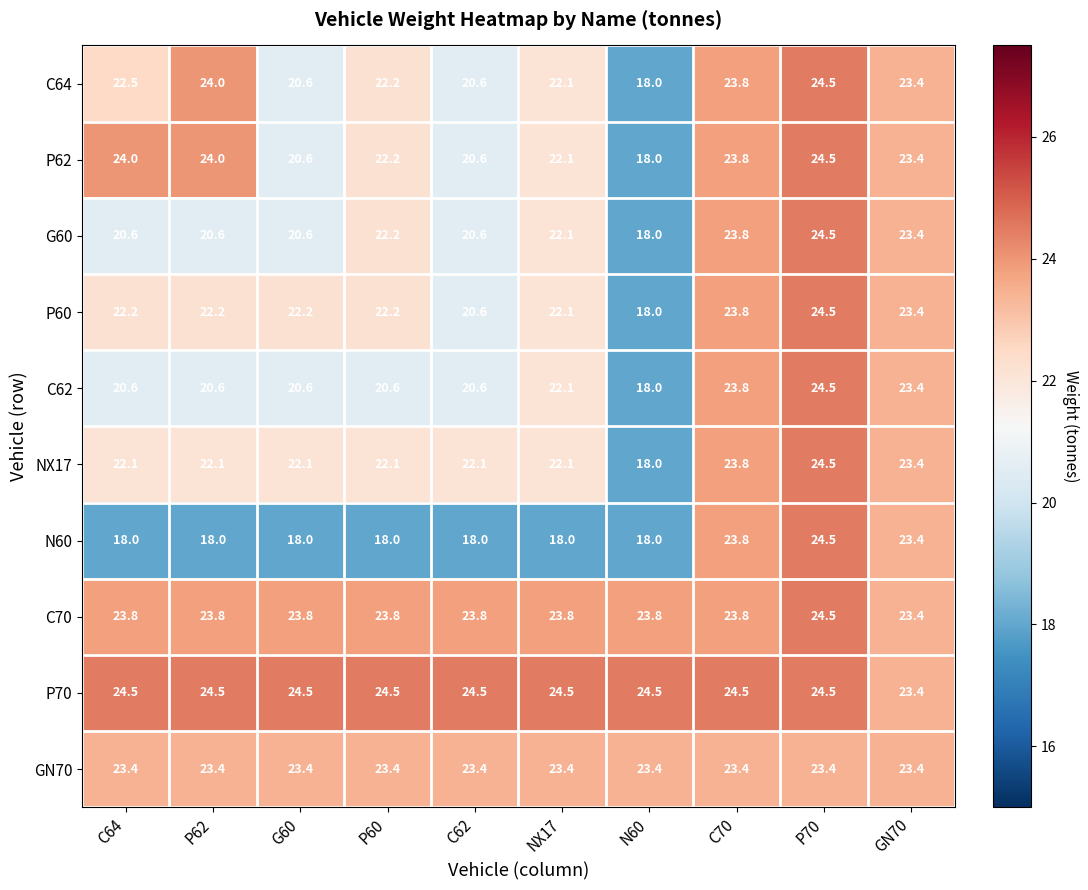

How many values in the NX17 series are below 22?

1